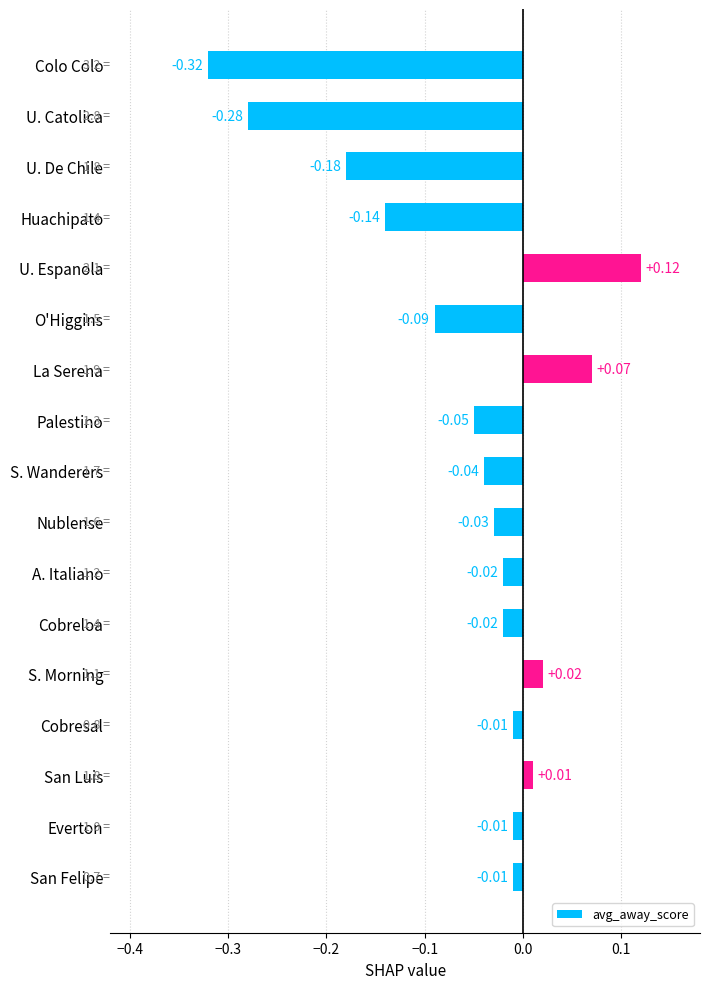

What is the label of the 17th bar from the top?

San Felipe